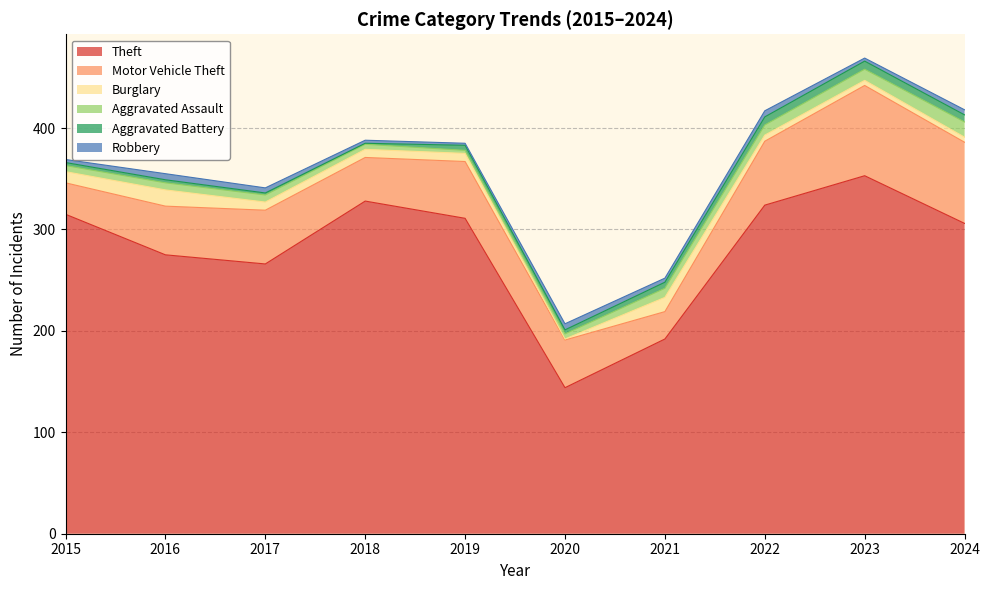

In Aggravated Assault, how many points are lower than both neighbors (excluding endpoints)?

1